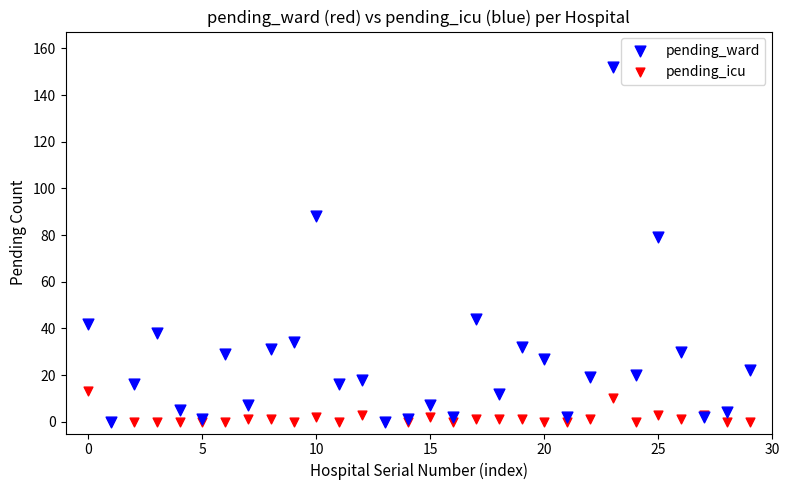

Which series has the widest spread of Y values?

pending_ward